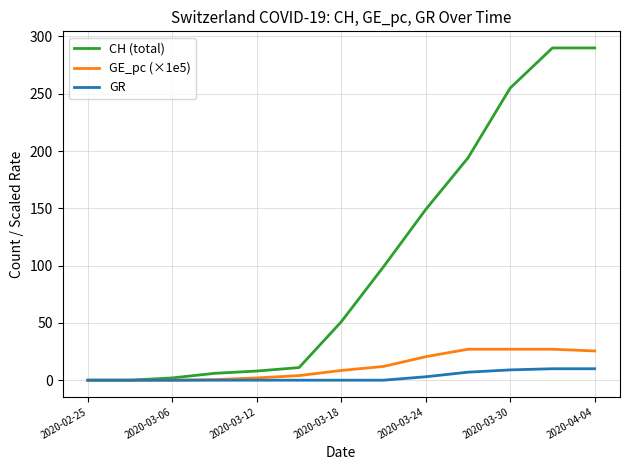

What is the greatest value displayed?

290.0